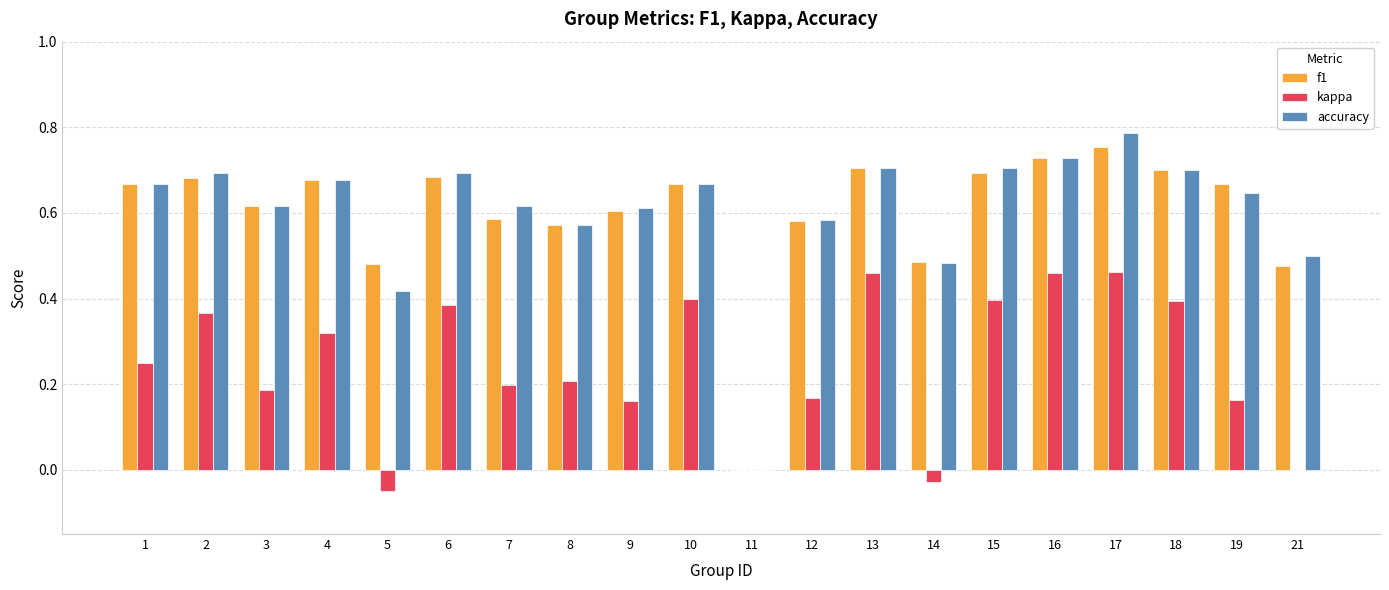

At which label does f1 reach its peak?

17